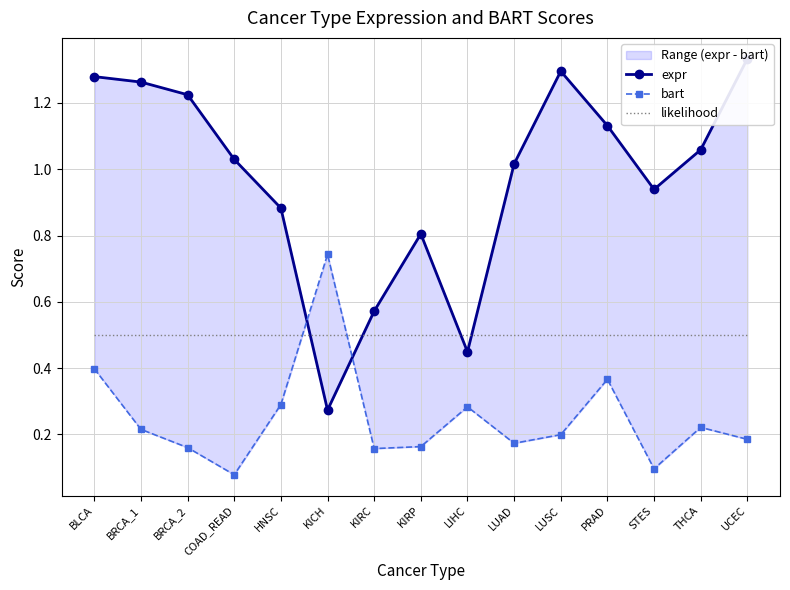

Rank the series by their maximum value, from lowest to highest.

likelihood, bart, expr